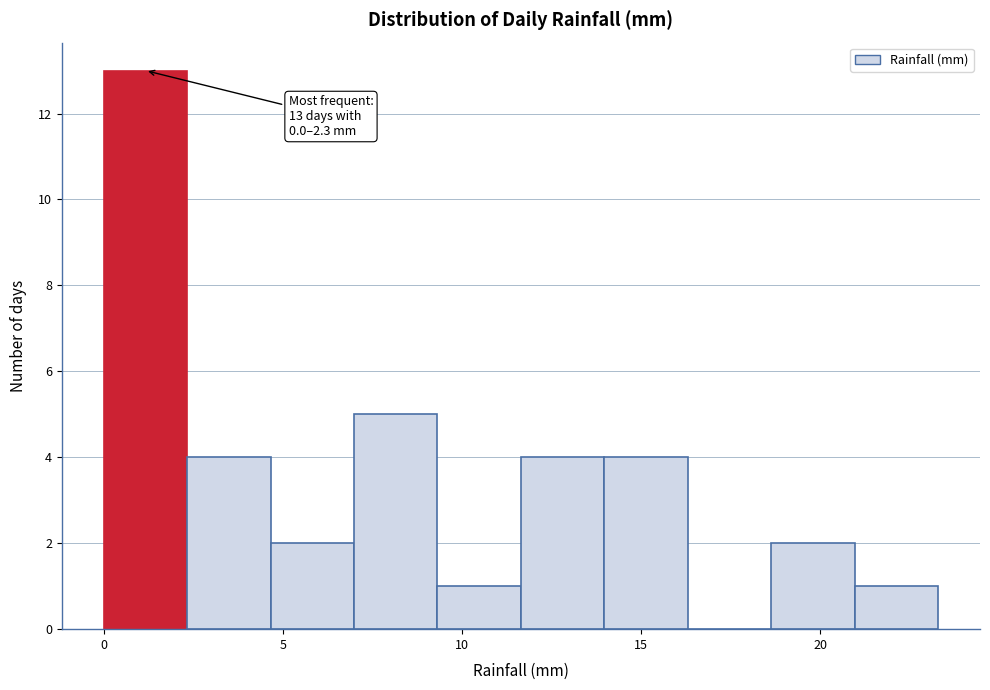

Which range on the x-axis has the tallest bar?

0.0 to 2.5